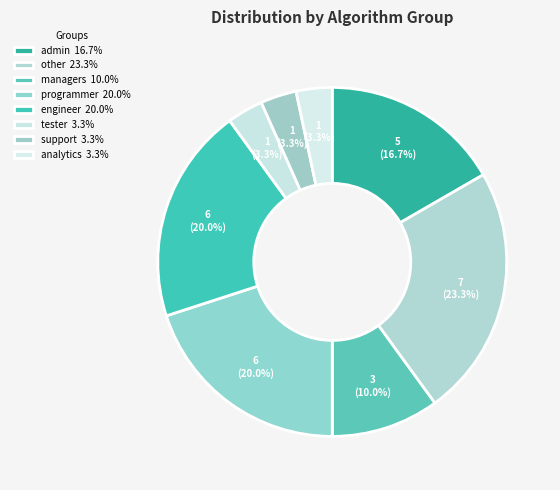

Count the number of slices in the pie.

8